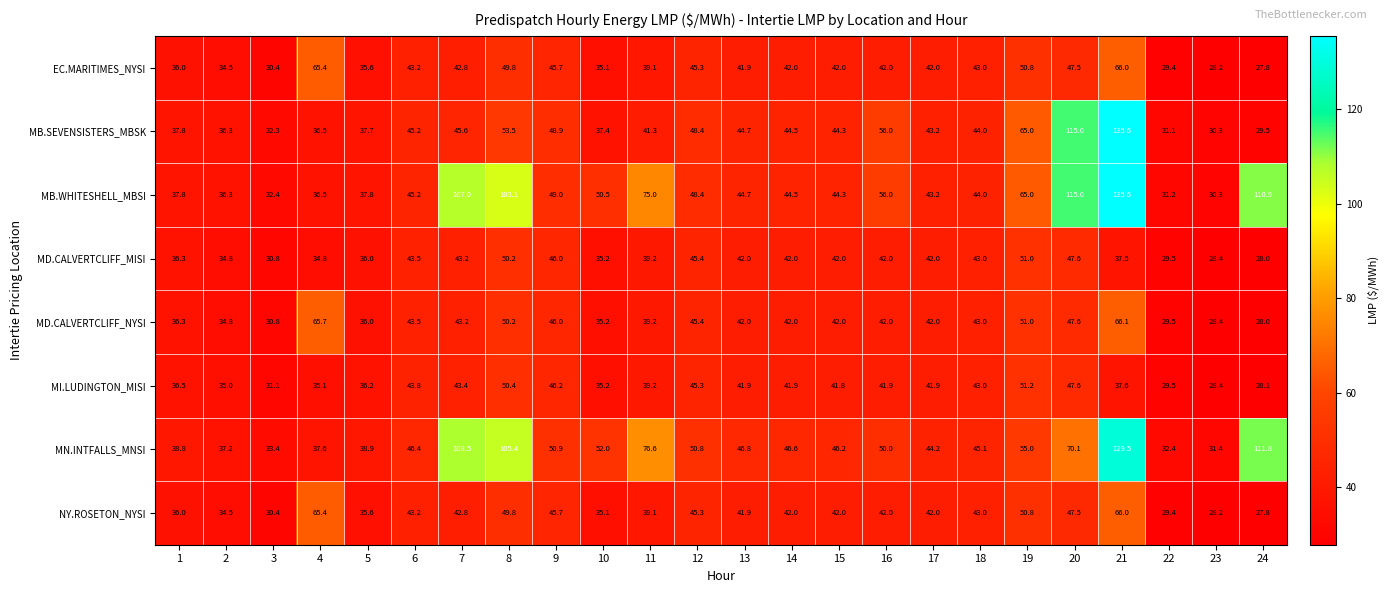

Which series changed the most between 5 and 14?

MN.INTFALLS_MNSI